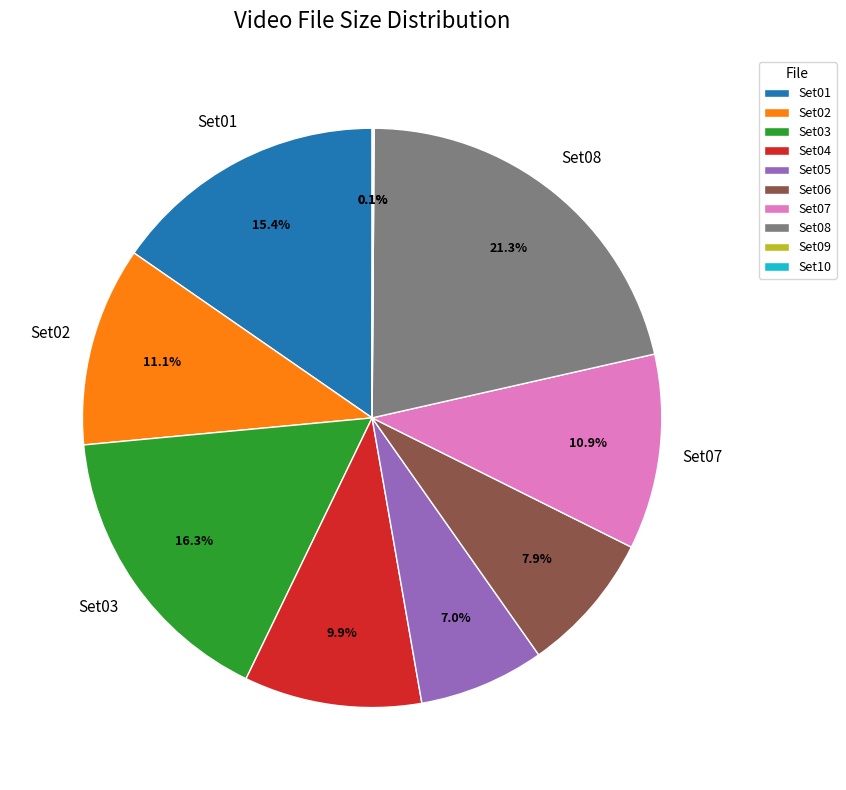

What is the total percentage of Set08 and Set07?

32.2%